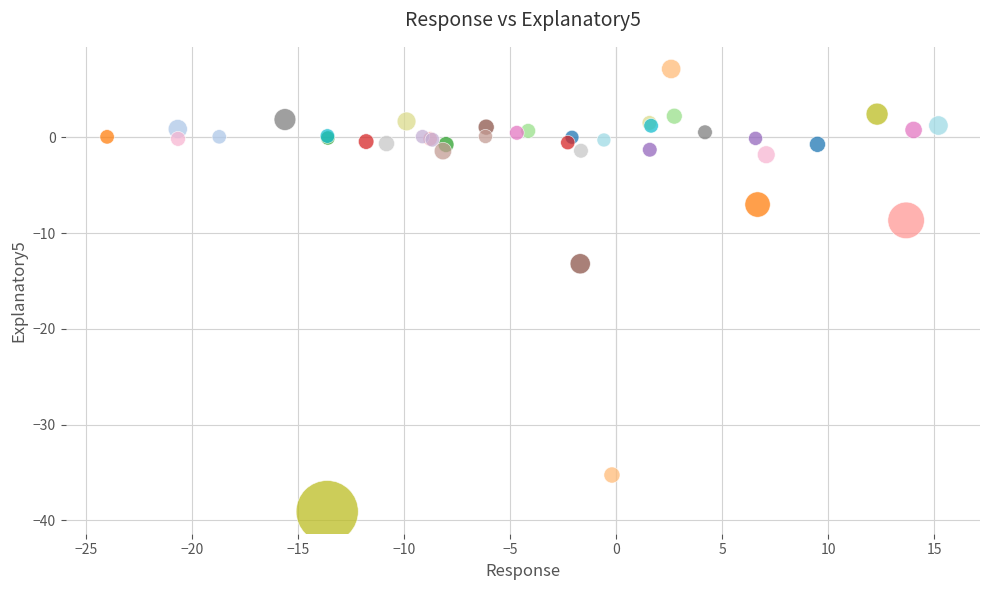

What Y value in the scatter plot is closest to -15?

-13.2